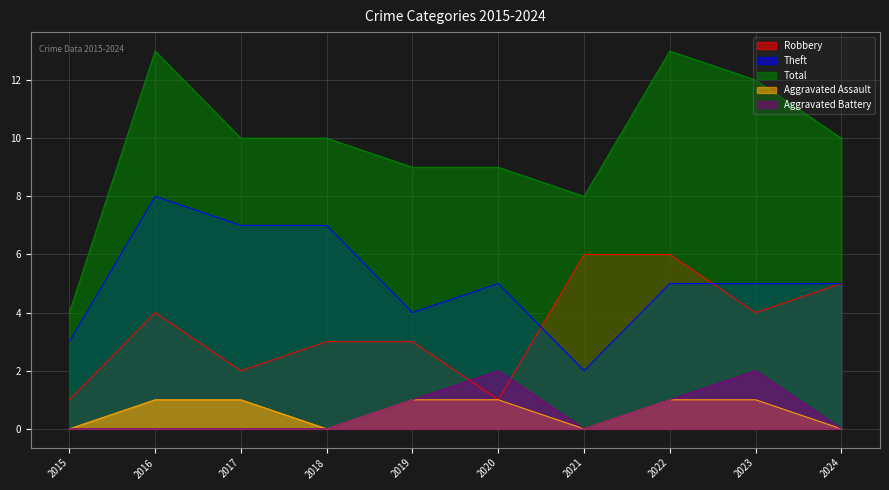

How many data points in Aggravated Assault are less than 1?

4